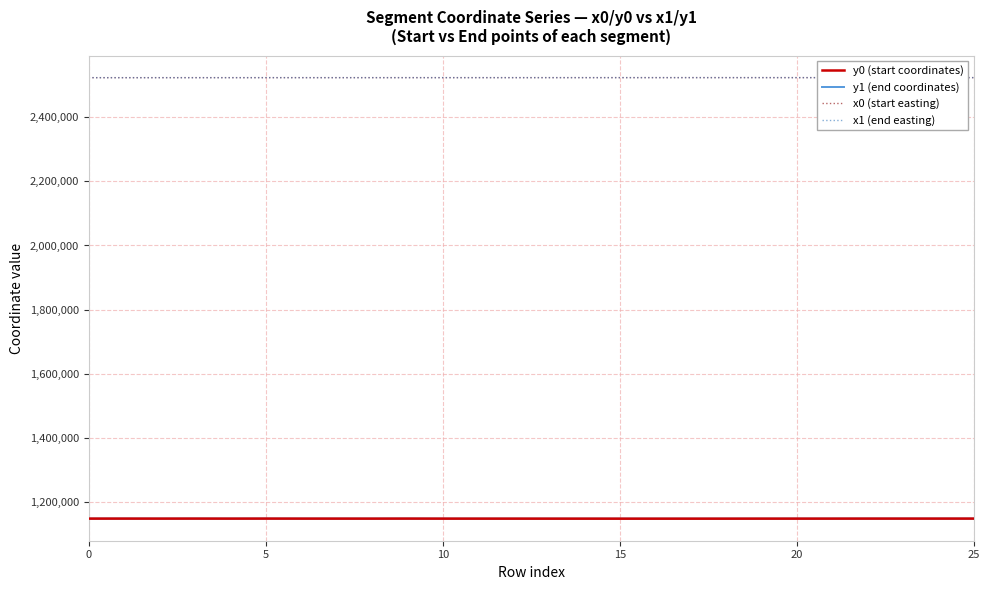

True or false: x1 (end easting) and y0 (start coordinates) intersect in this chart.

False